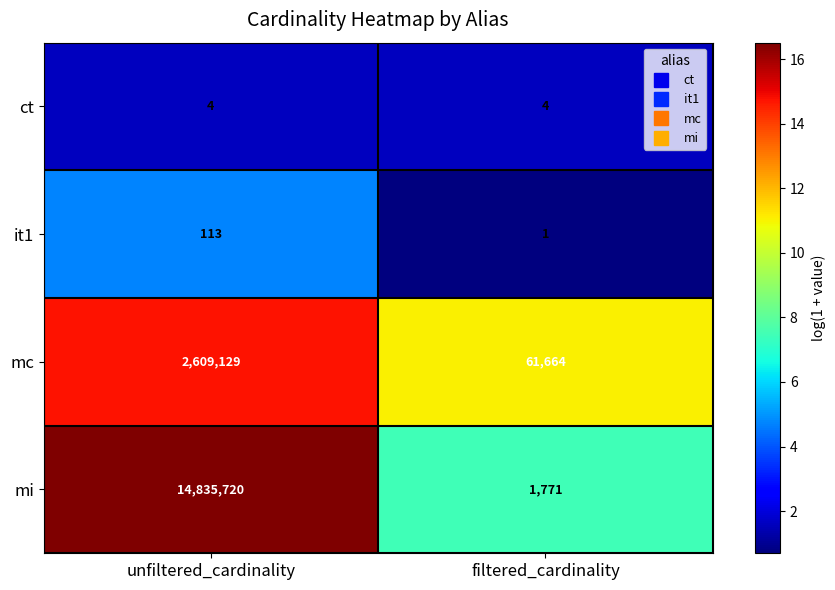

How many values in the mi series are below 14835720?

1